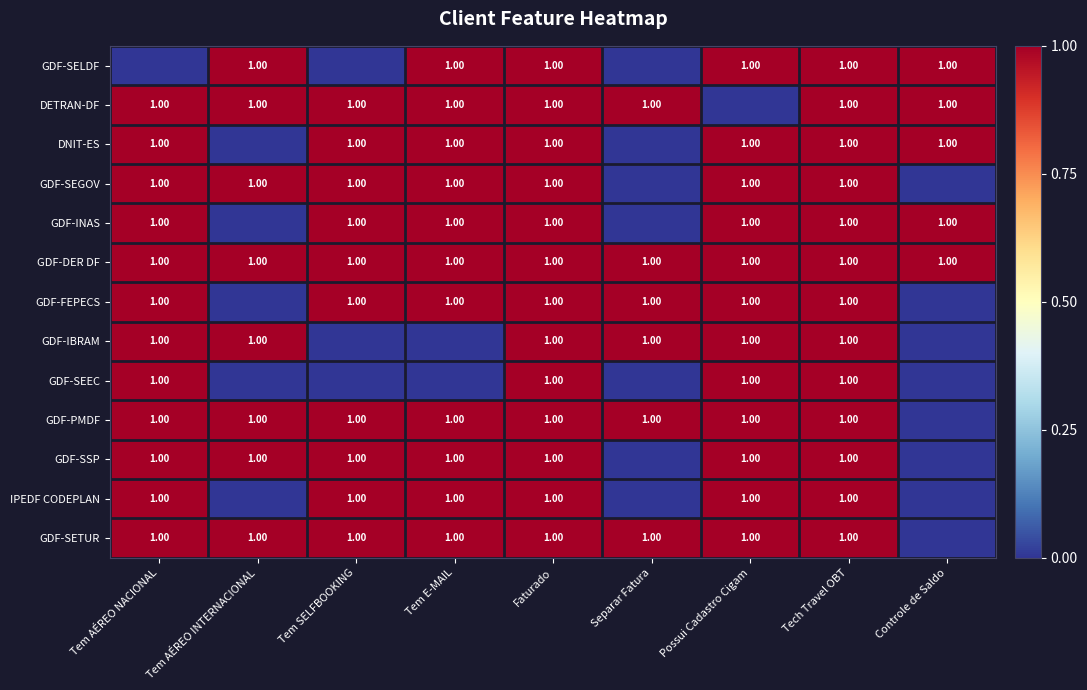

How many data points in GDF-IBRAM are less than 1?

3